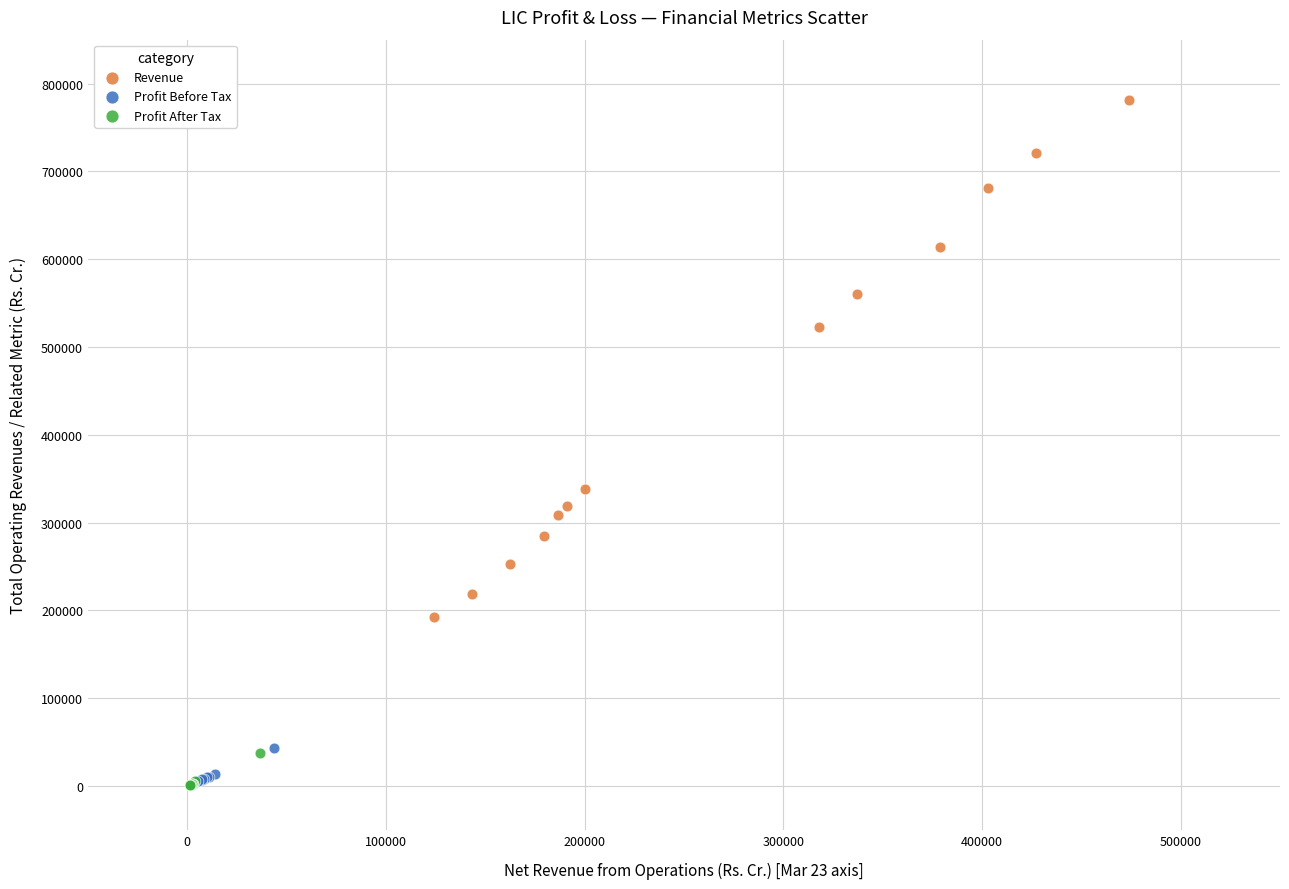

Which series has the largest Y range (max minus min)?

Revenue